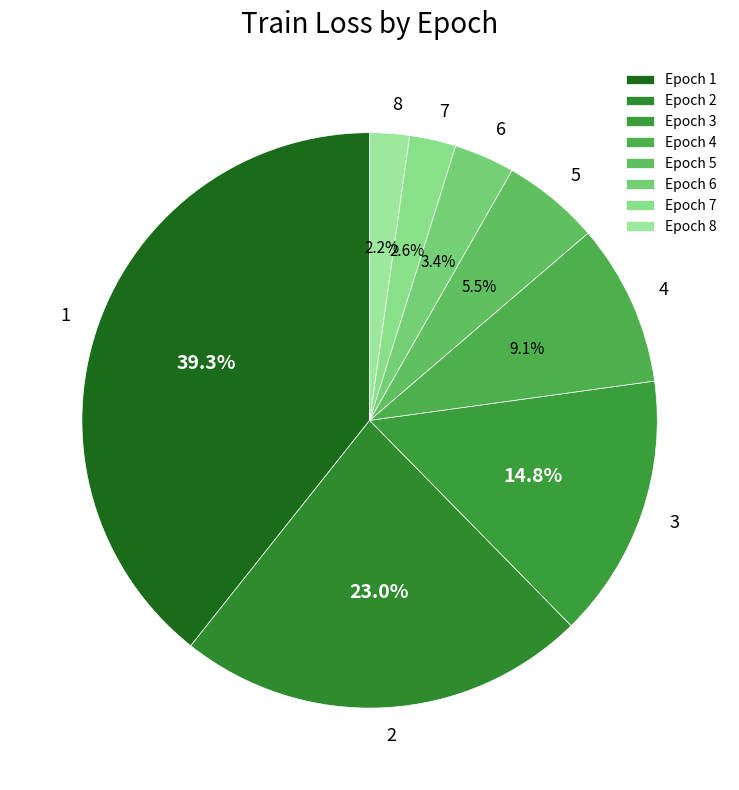

Approximately how many times larger is the value at 4 compared to 1?

0.2